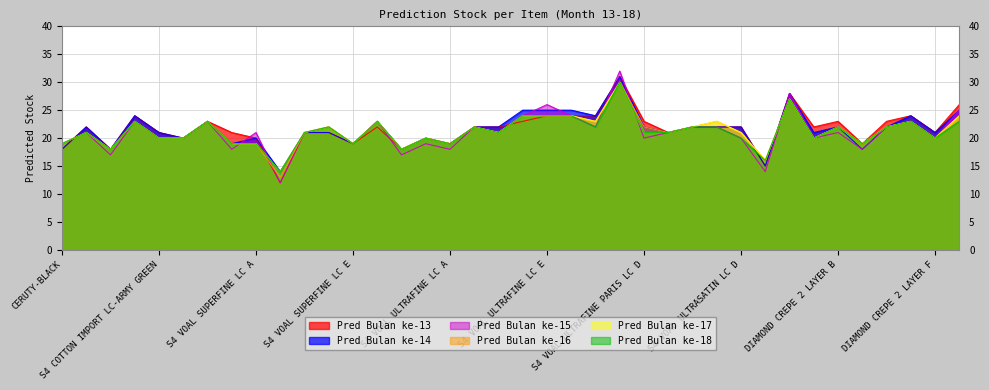

What is the minimum value for Pred Bulan ke-13?

12